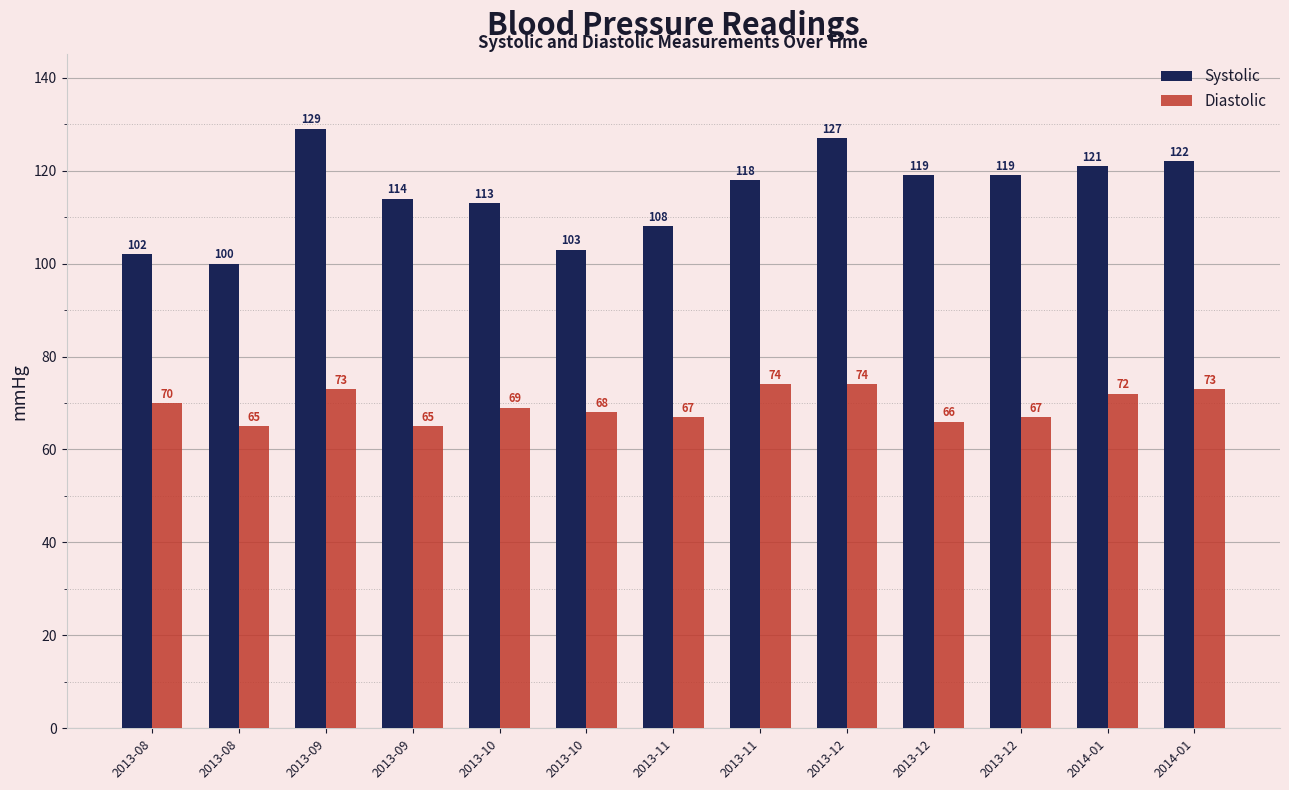

Reading left to right, transcribe all the data shown in this chart.

Systolic: 102	100	129	114	113	103	108	118	127	119	119	121	122
Diastolic: 70	65	73	65	69	68	67	74	74	66	67	72	73